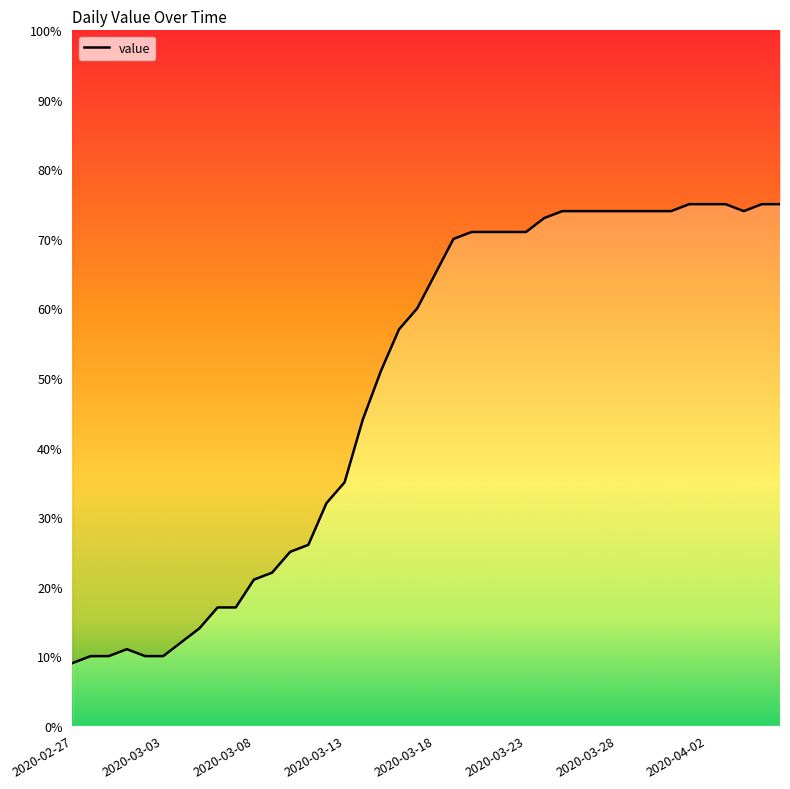

What is the sum of all values?

1952